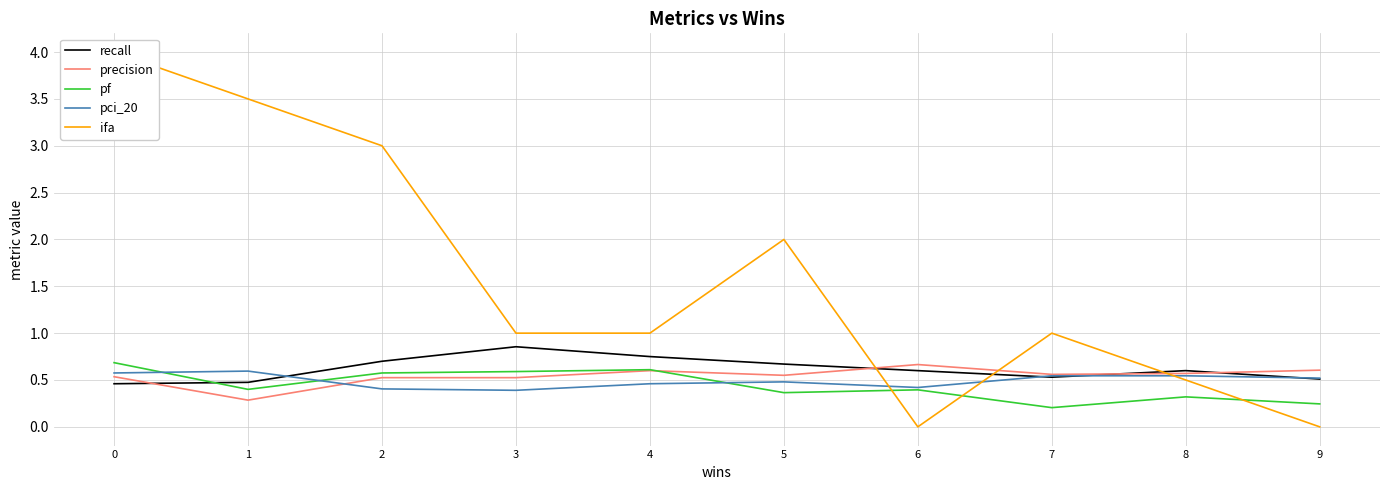

Where is the first local minimum for ifa?

6